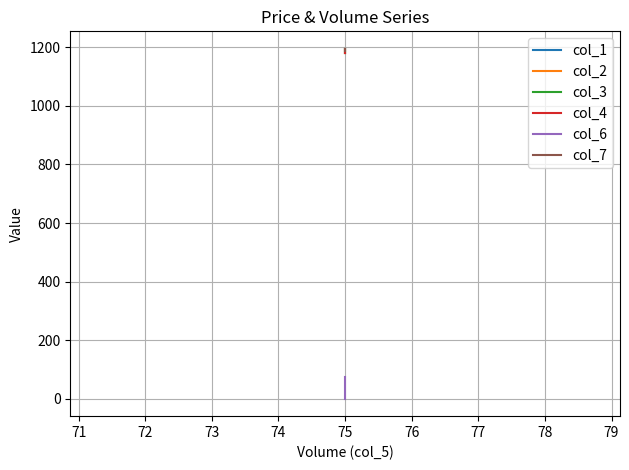

Which series has the widest spread of values?

col_6